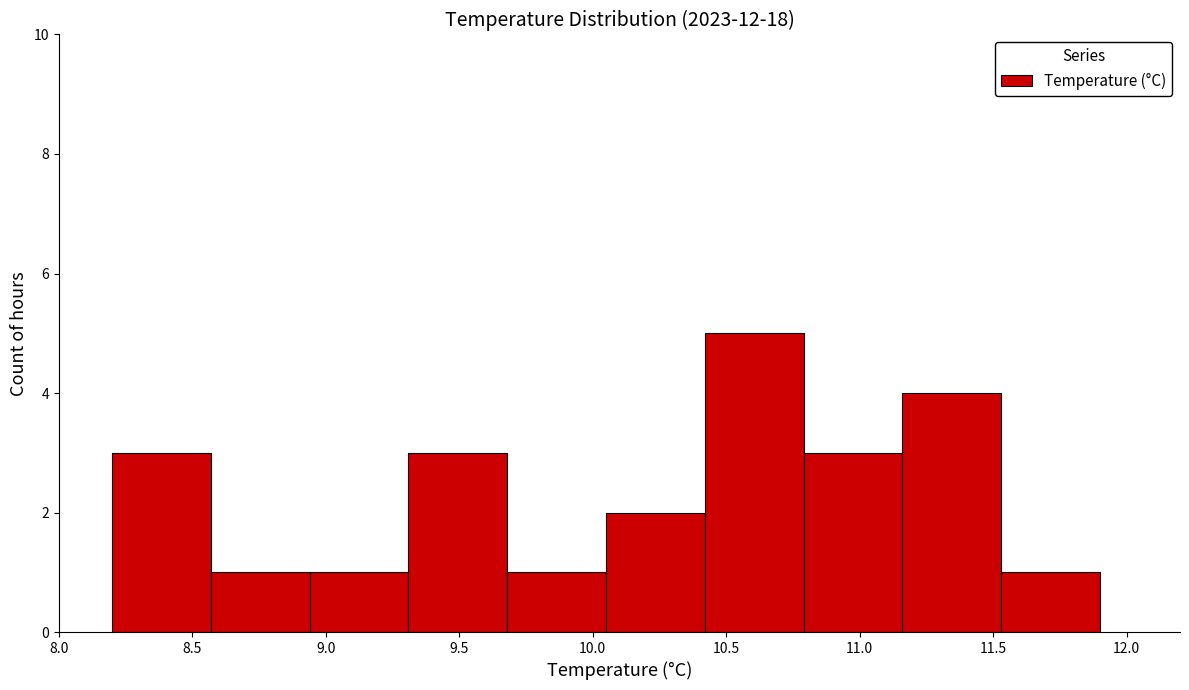

Reading left to right, transcribe this chart: for each bar, give the range it covers on the x-axis and its height. Neither the bar edges nor the heights are printed on the chart, so give them approximately, as read against the axes.

8.20 to 8.57: 3
8.57 to 8.94: 1
8.94 to 9.31: 1
9.31 to 9.68: 3
9.68 to 10.05: 1
10.05 to 10.42: 2
10.42 to 10.79: 5
10.79 to 11.16: 3
11.16 to 11.53: 4
11.53 to 11.90: 1